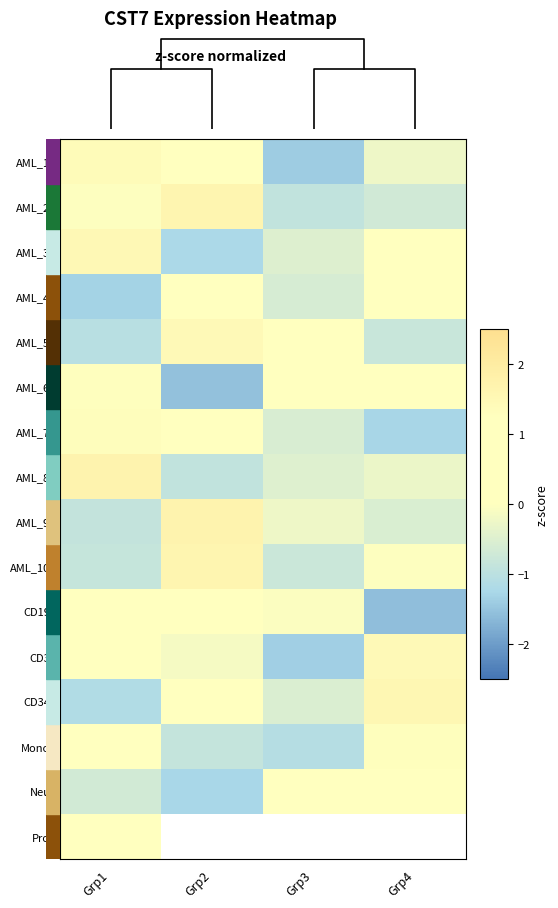

How many data points does each series have?

4